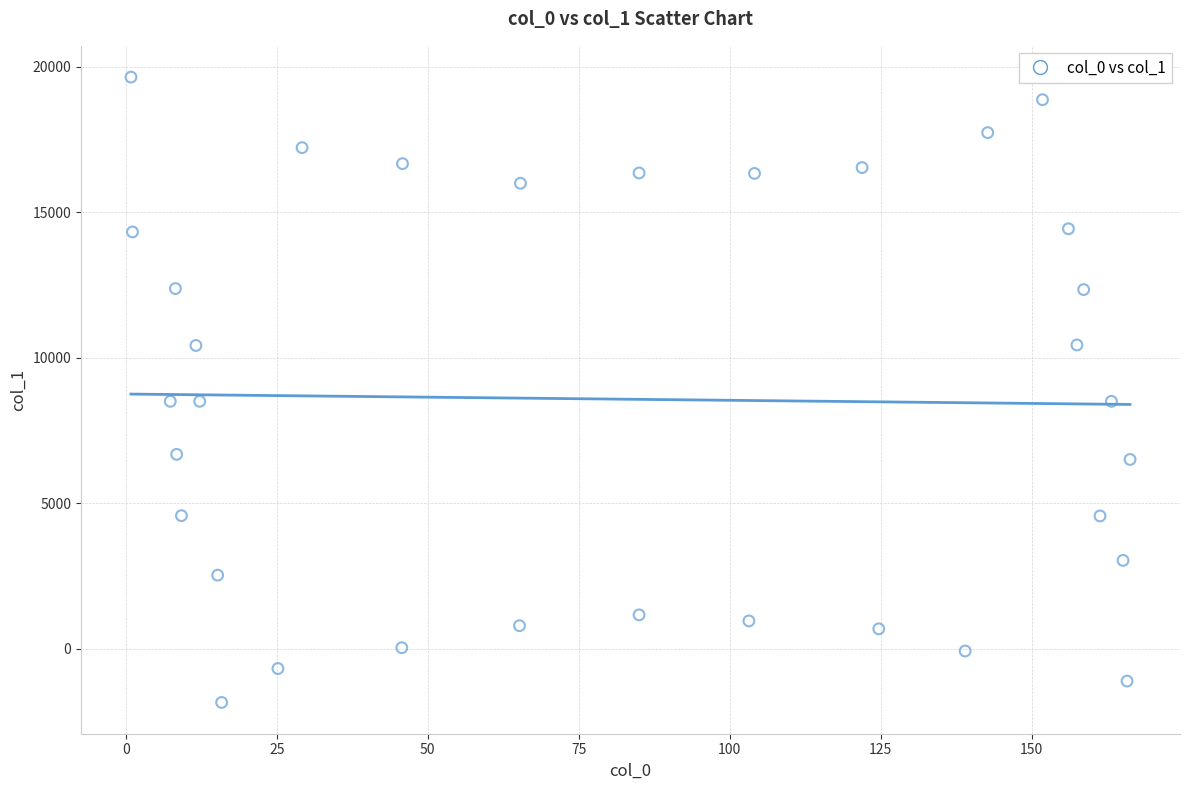

What is the range of X values (max minus min)?

165.5